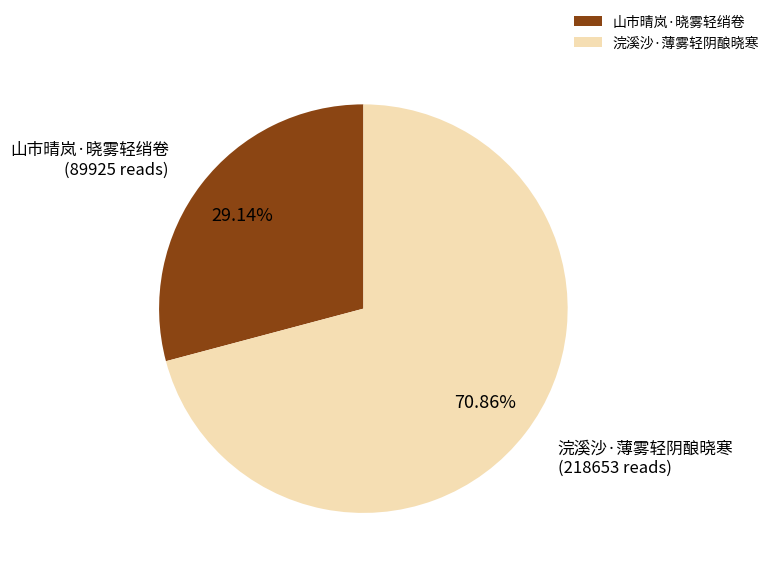

Do 山市晴岚·晓雾轻绡卷 and 浣溪沙·薄雾轻阴酿晓寒 together represent more than half of the pie?

Yes